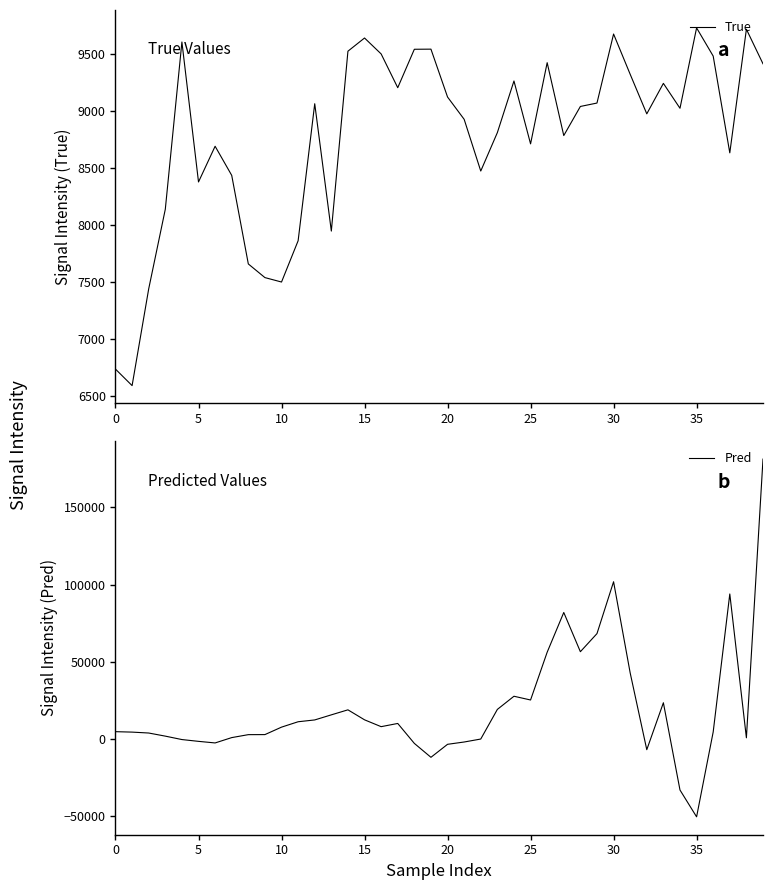

What is the difference between the Pred values at 31 and 13?

27162.1